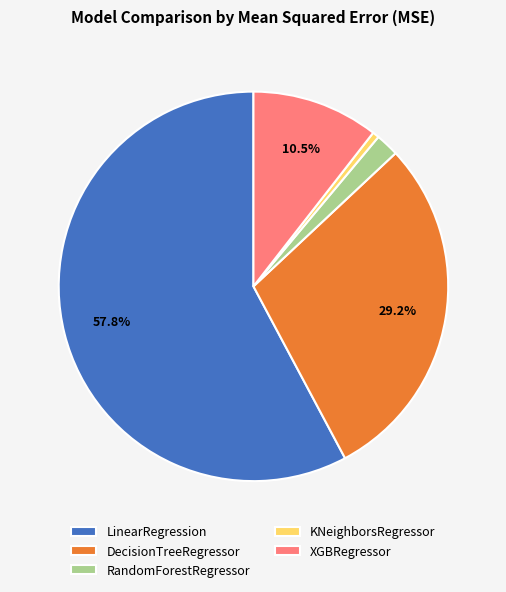

Is LinearRegression the majority of the pie?

Yes